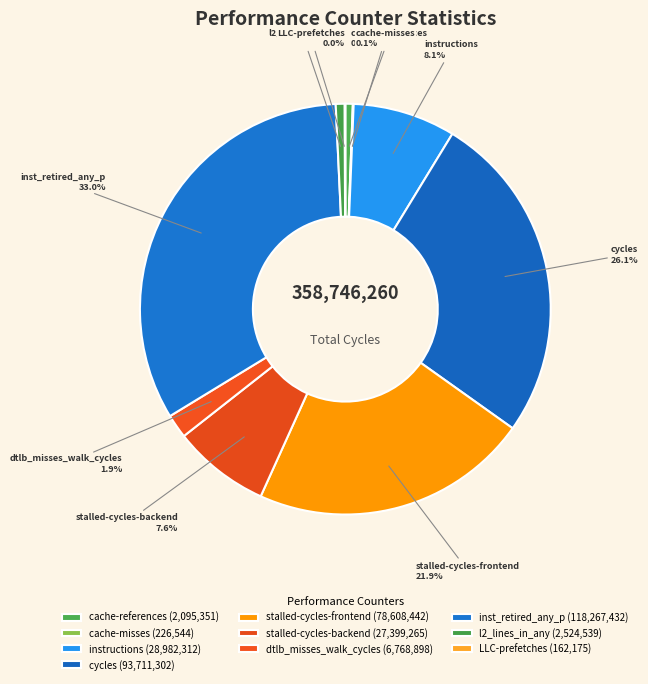

Between cache-references and instructions, which is larger?

instructions